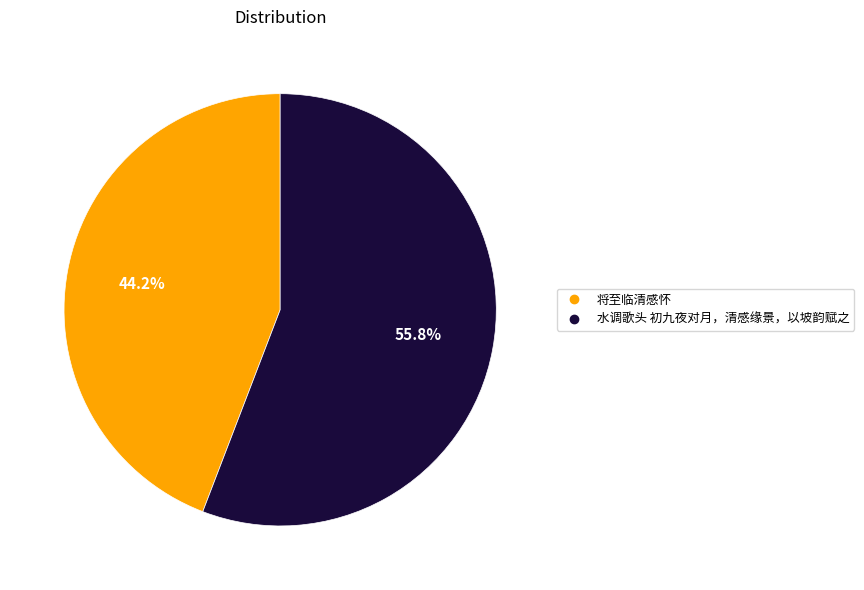

Does 水调歌头 初九夜对月，清感缘景，以坡韵赋之 represent more than half of the total?

Yes